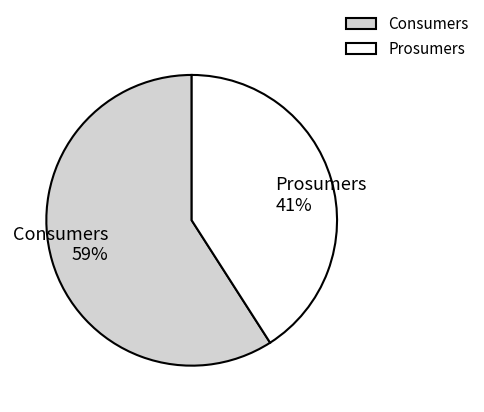

Do Consumers and Prosumers together represent more than half of the pie?

Yes